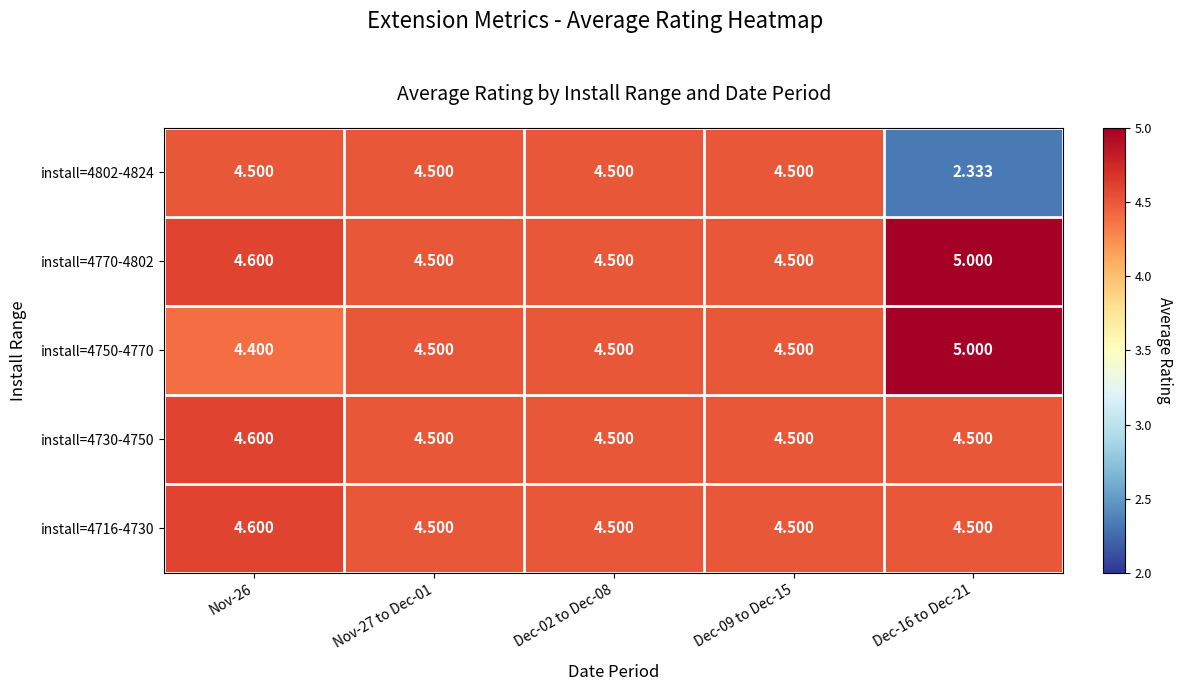

Which category has the lowest value across all series?

Dec-16 to Dec-21